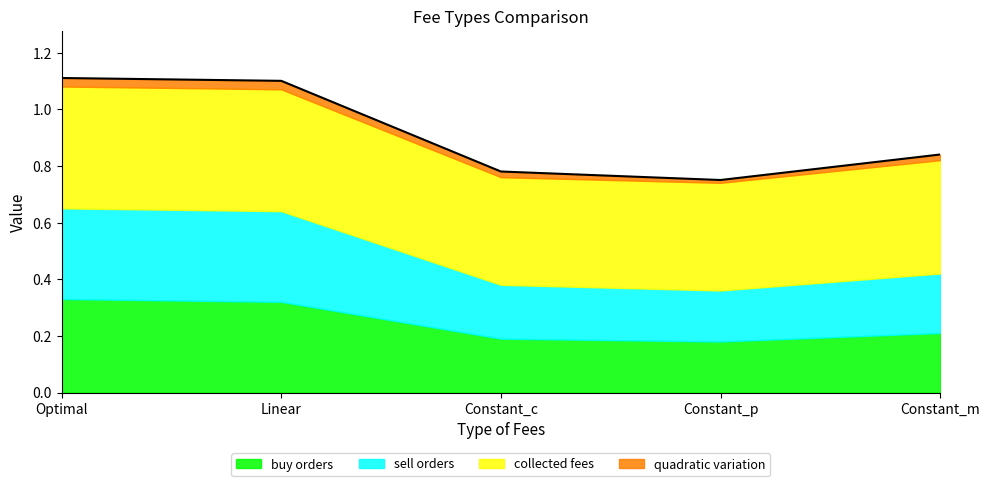

The value of collected fees at Constant_m is 0.6. True or false?

False